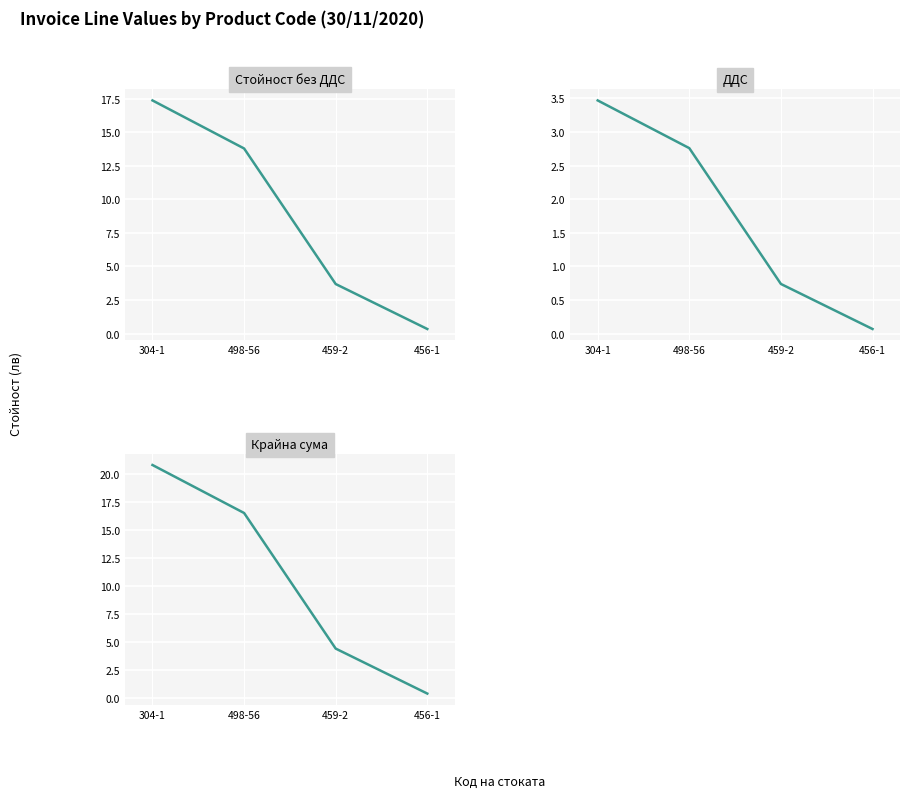

Rank the series at 304-1 from lowest to highest value.

ДДС, Стойност без ДДС, Крайна сума